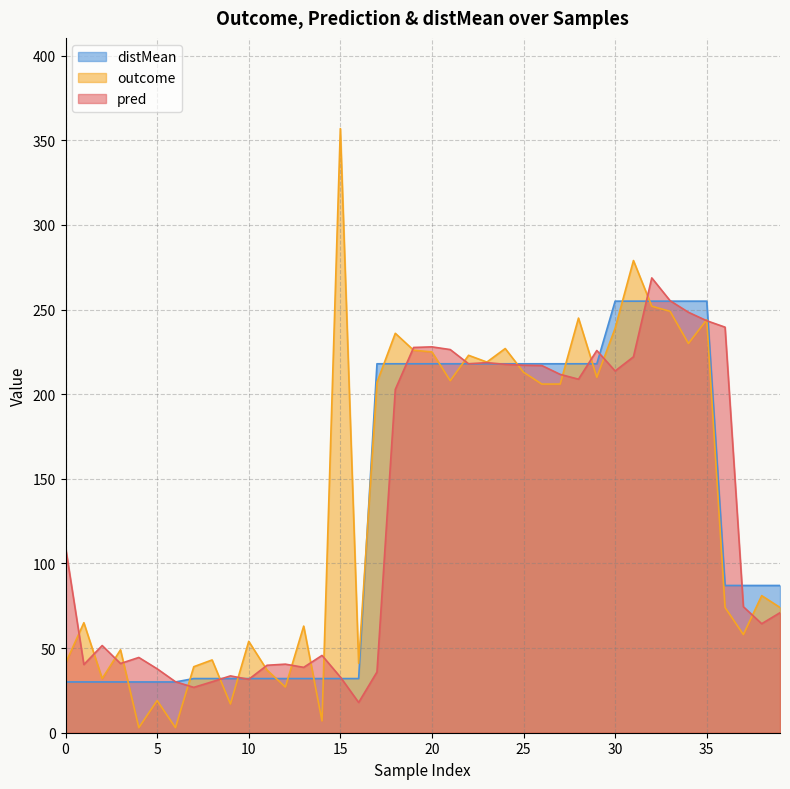

True or false: distMean and outcome intersect in this chart.

True